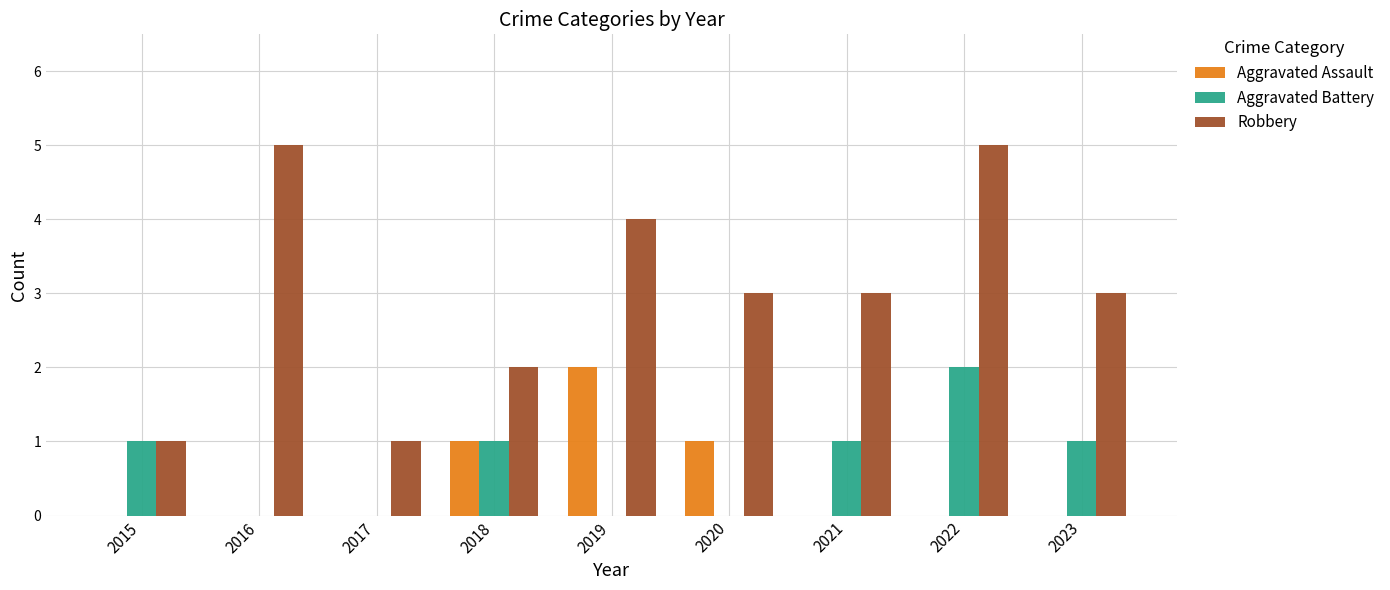

Where does the Robbery series first go above 3?

2016